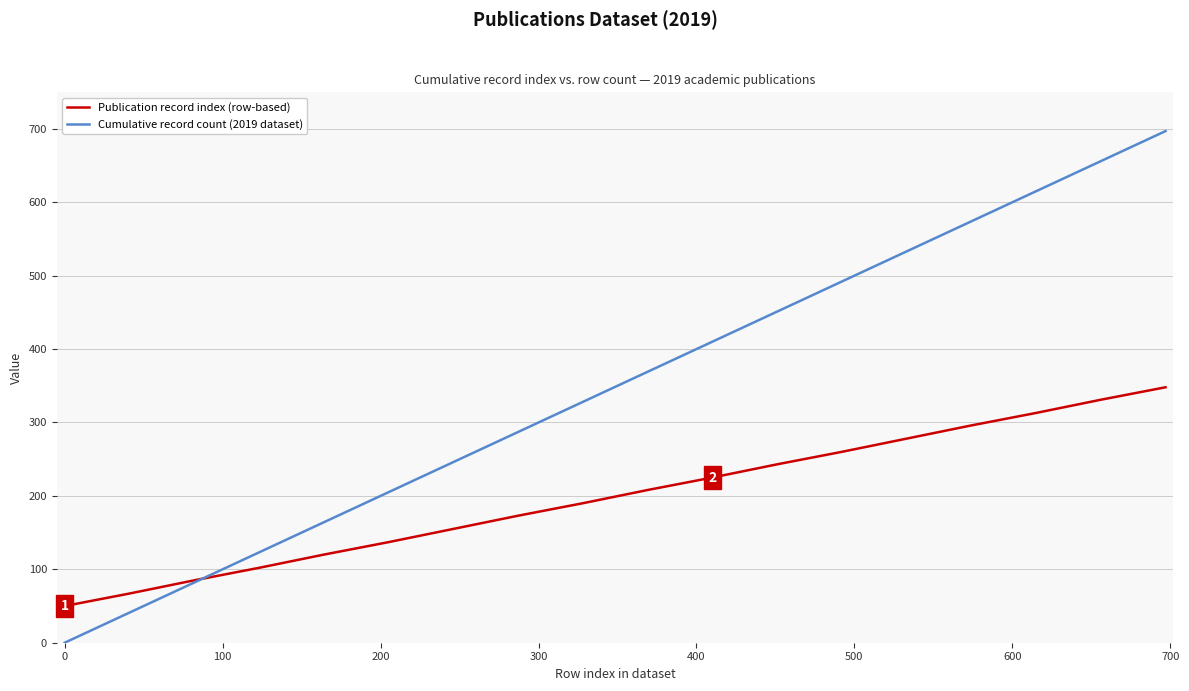

True or false: Cumulative record count (2019 dataset) and Publication record index (row-based) intersect in this chart.

True